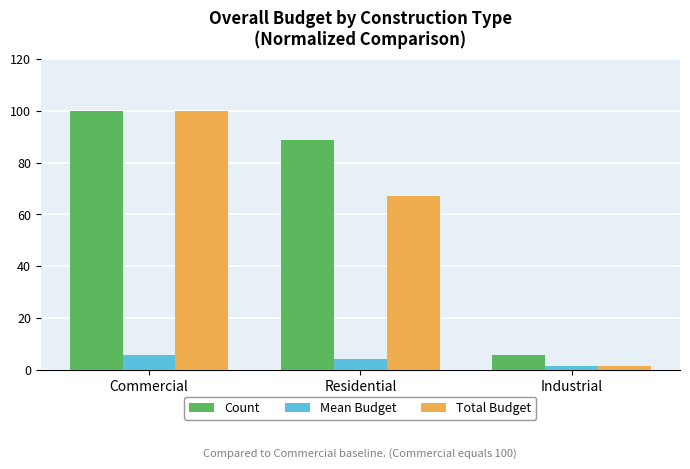

At how many categories does at least one series exceed 31?

2